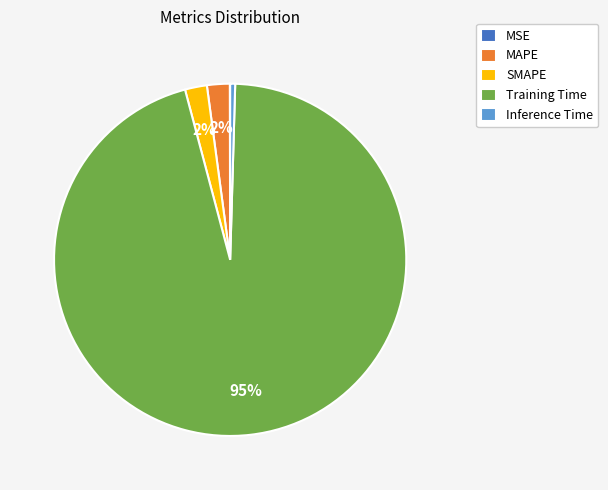

To the nearest percent, what is the average slice percentage?

20%